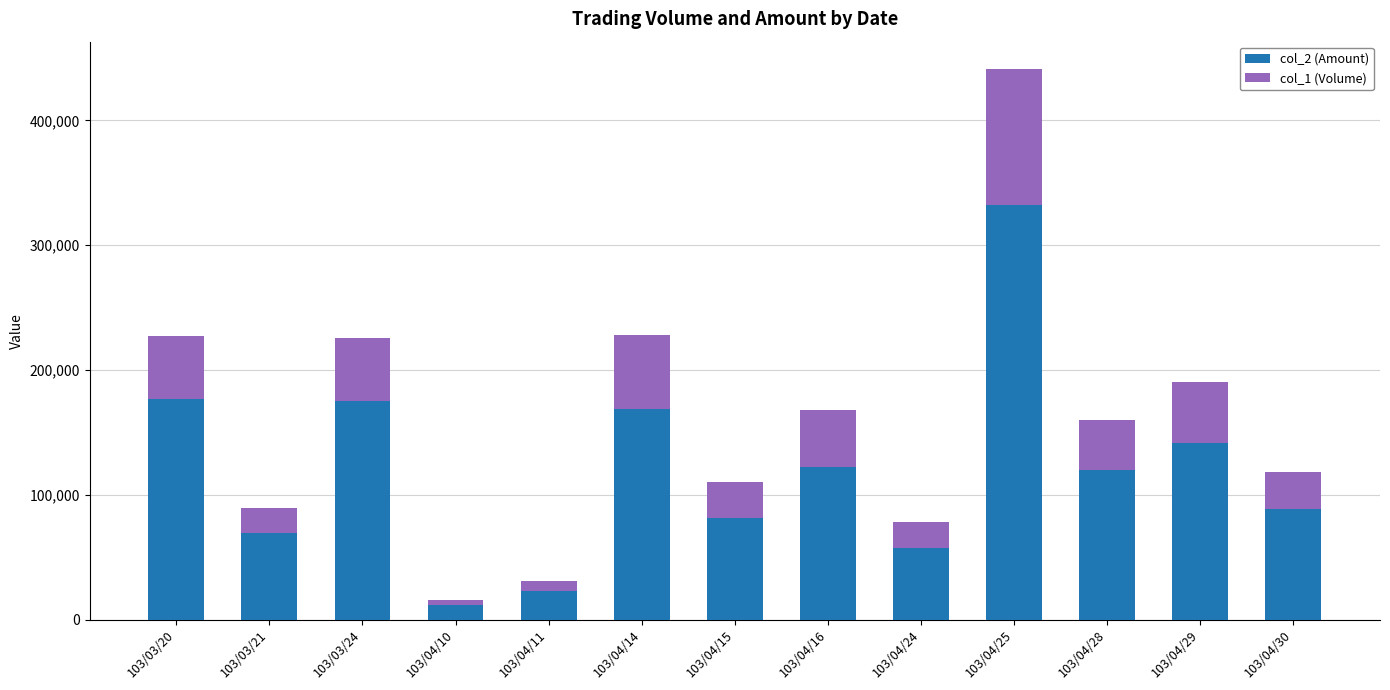

Count the number of data series in this chart.

2